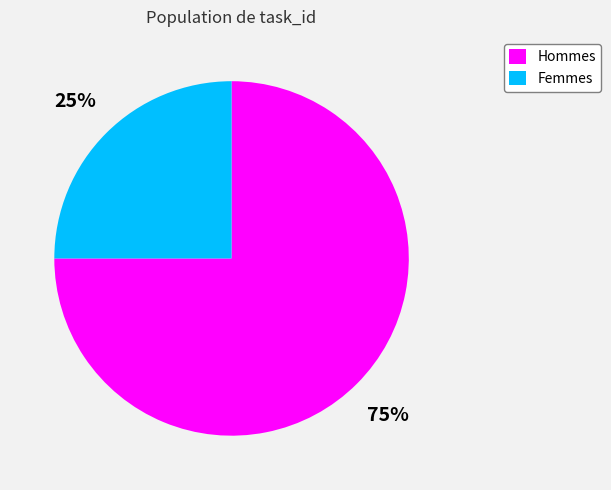

Combined, do Hommes and Femmes account for over 50%?

Yes